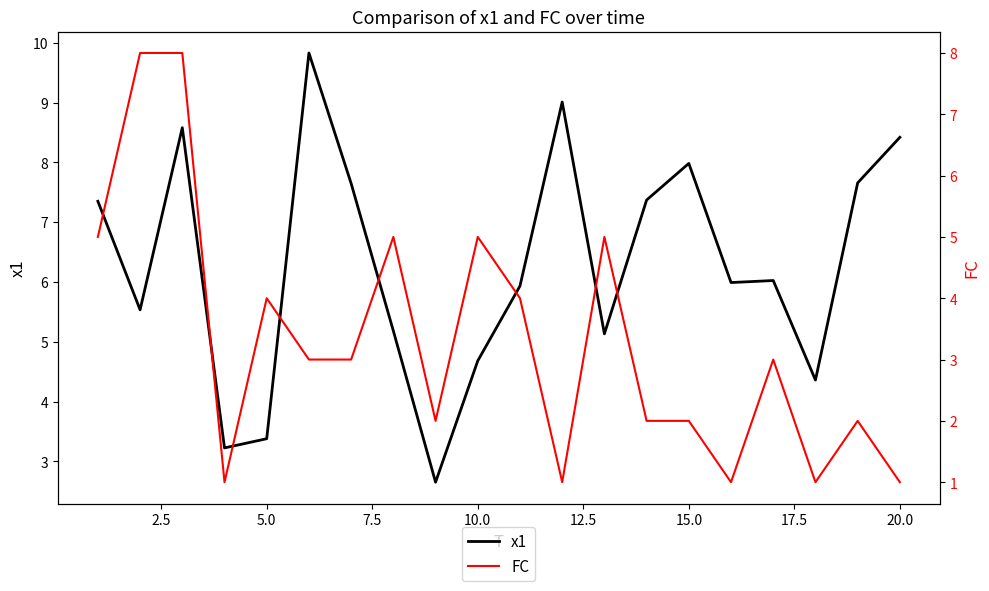

At how many categories does at least one series exceed 3?

19